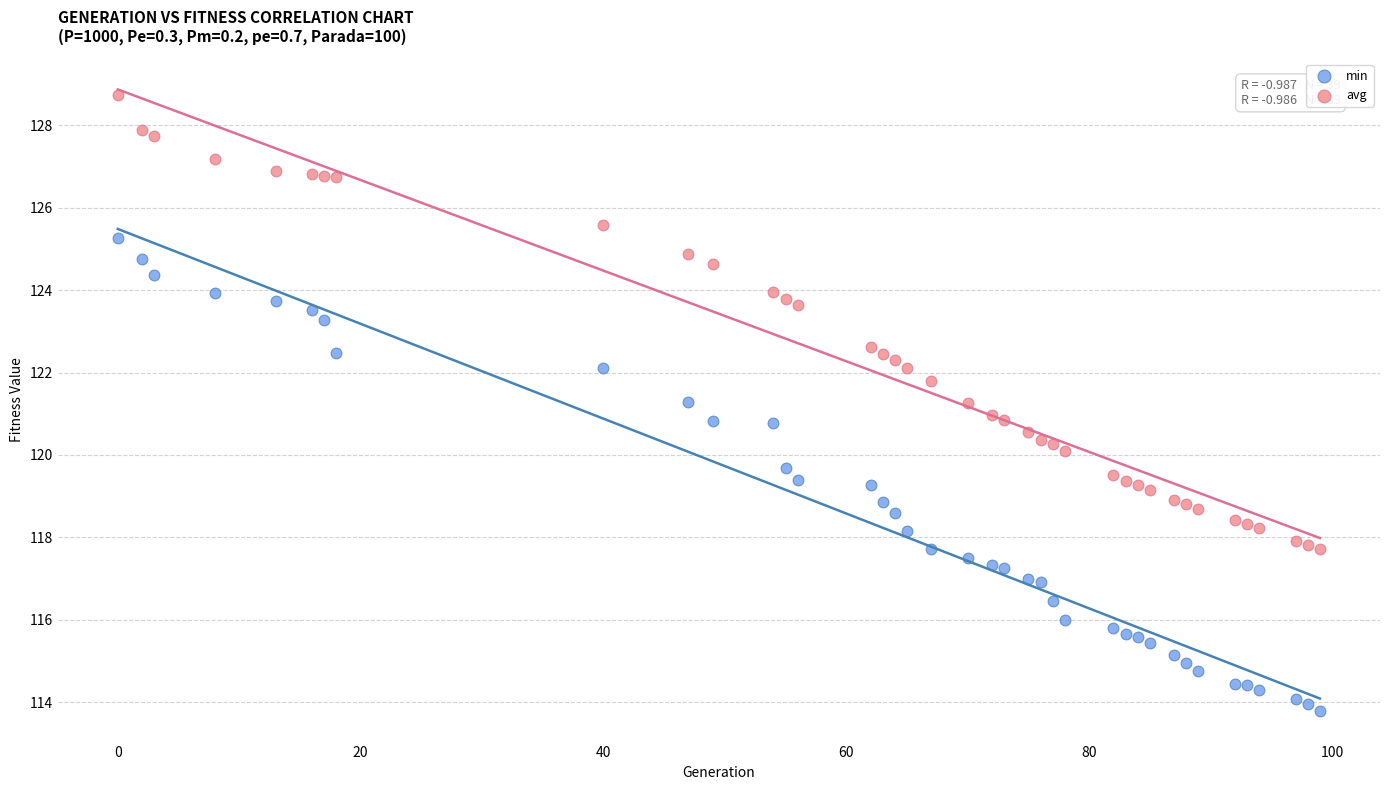

Which series reaches the minimum Y coordinate?

min